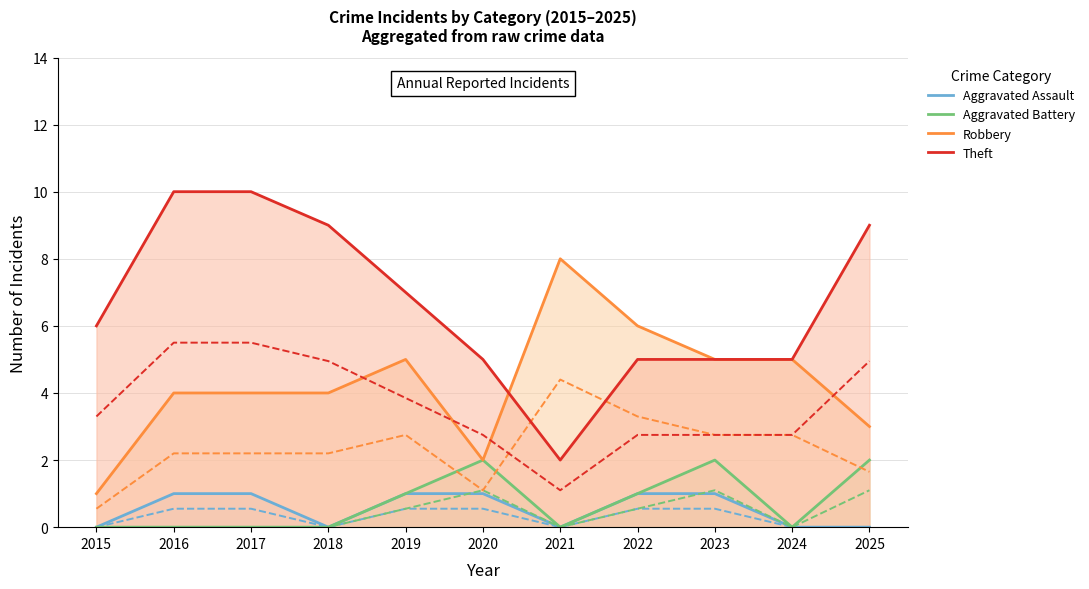

True or false: Aggravated Assault and Theft cross at least once.

False